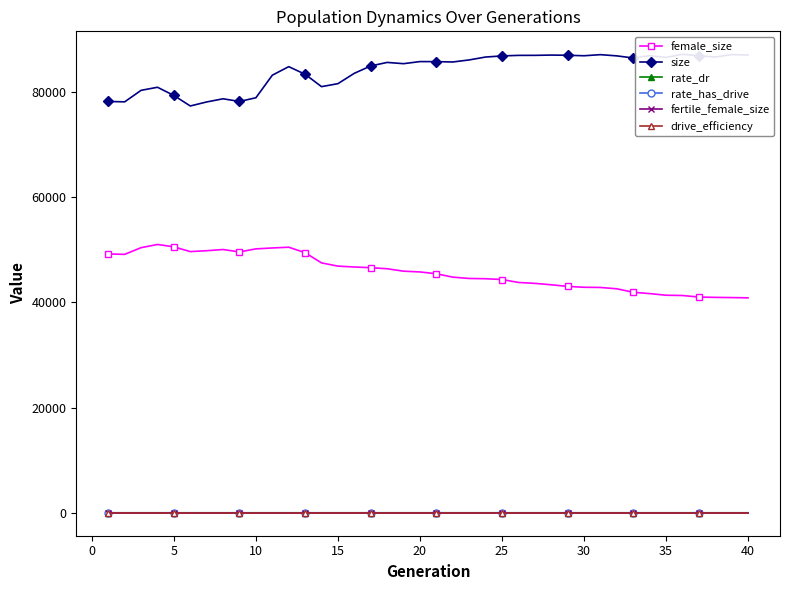

What is the maximum value for female_size?

50971.0